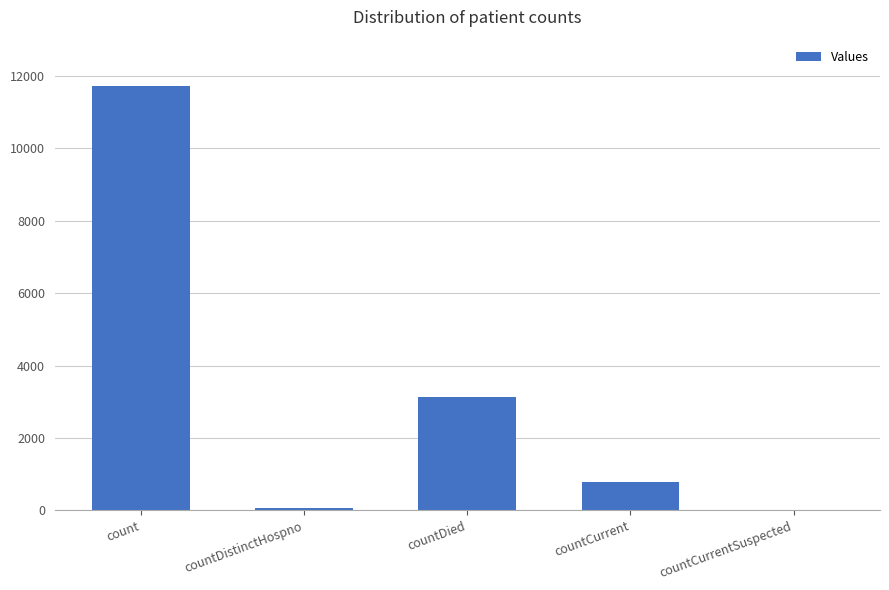

Is it true that the value at countCurrentSuspected is 0?

True